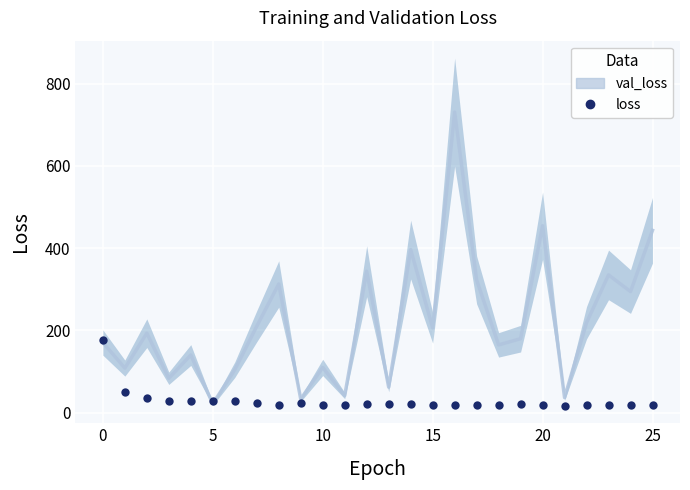

How many lines are shown in the chart?

2